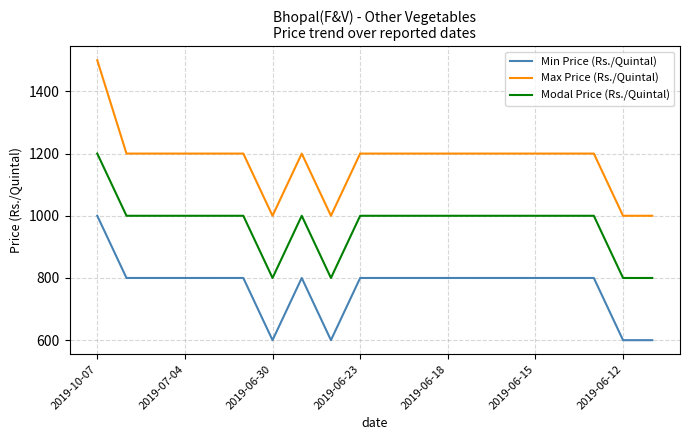

Rank the series by their maximum value, from highest to lowest.

Max Price (Rs./Quintal), Modal Price (Rs./Quintal), Min Price (Rs./Quintal)